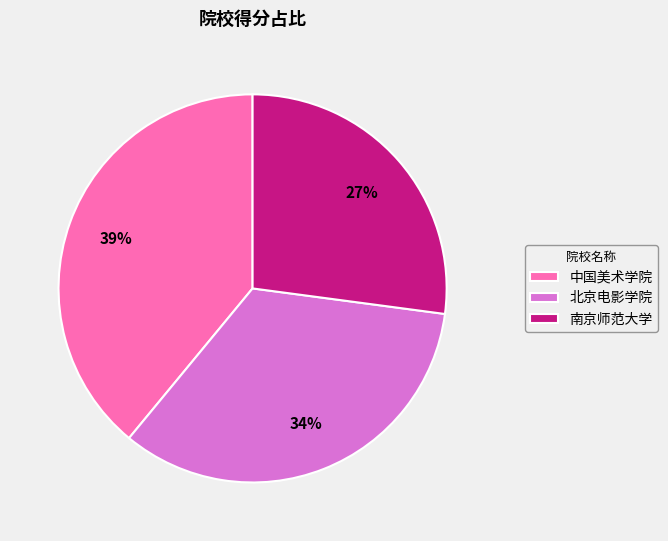

To the nearest percent, what is the difference between the largest and smallest slice percentages?

12%